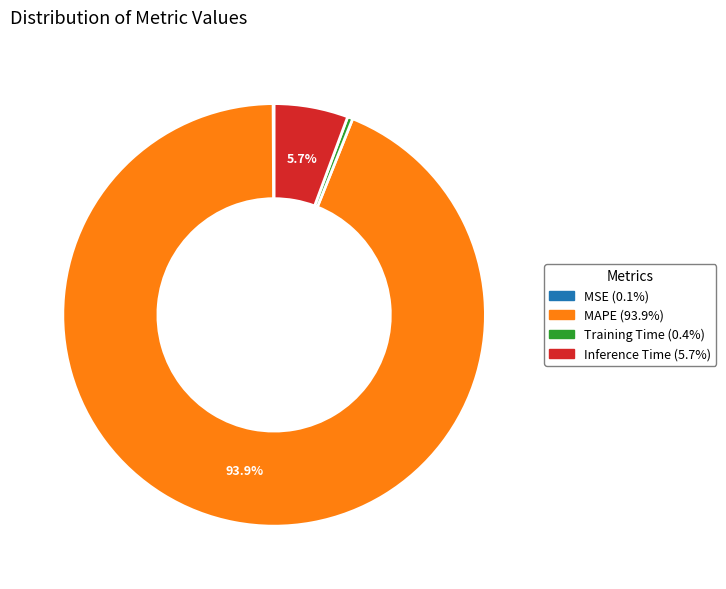

Is the sum of Training Time and Inference Time greater than half?

No